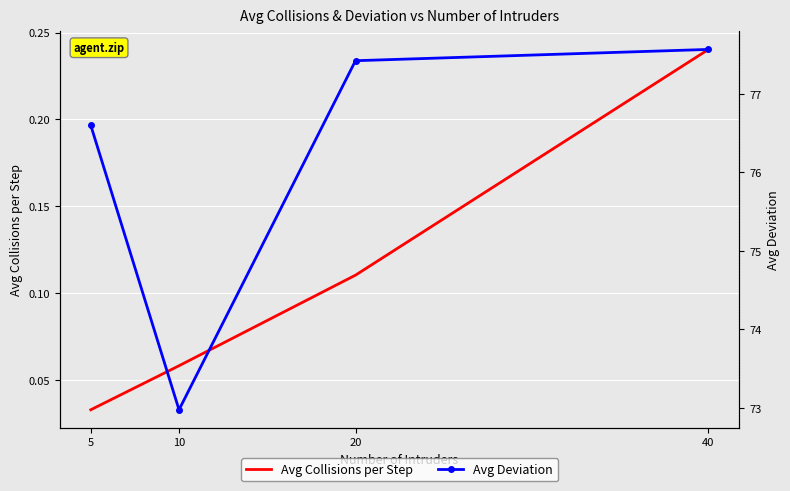

Where is Avg Collisions per Step nearest to the value 0?

5